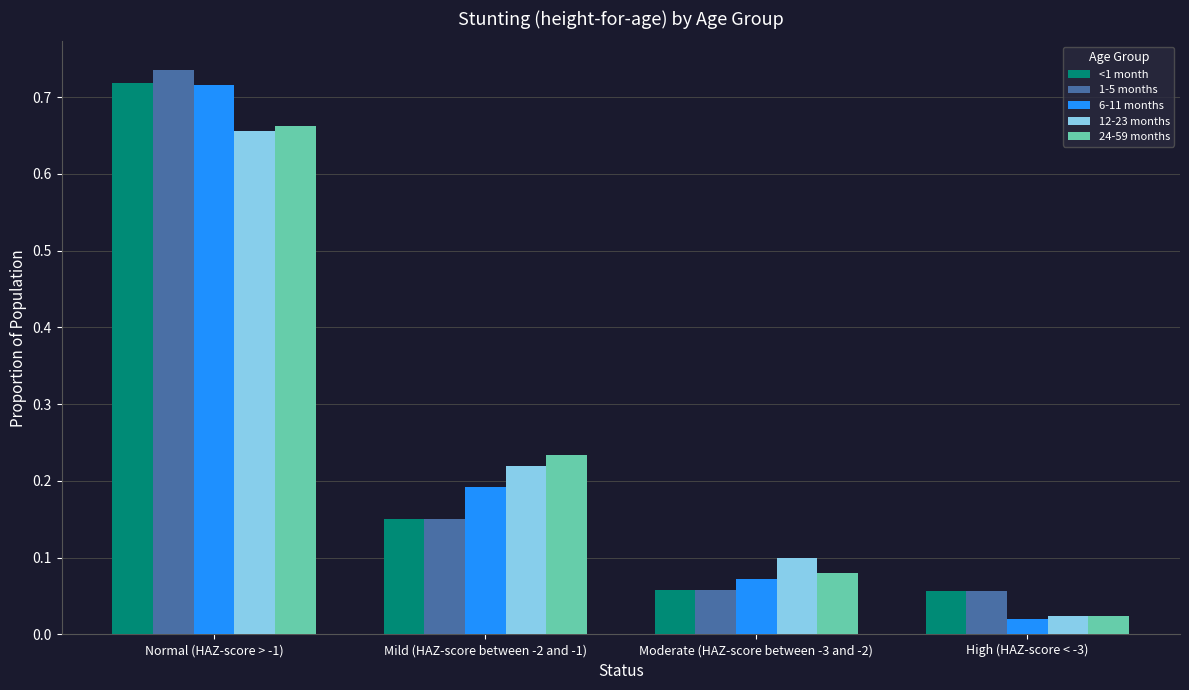

What position from the left is Normal (HAZ-score > -1)?

1